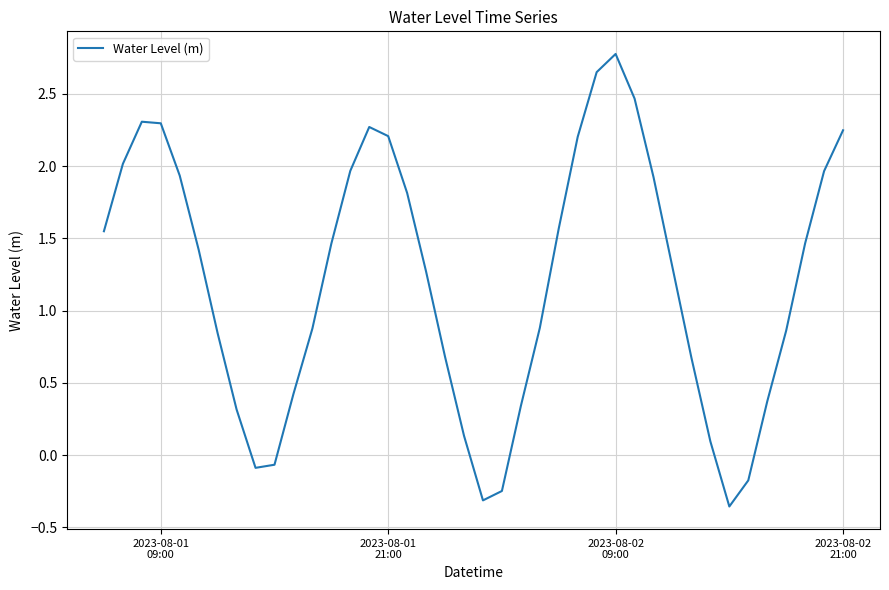

What is the difference between the maximum and minimum values?

3.1